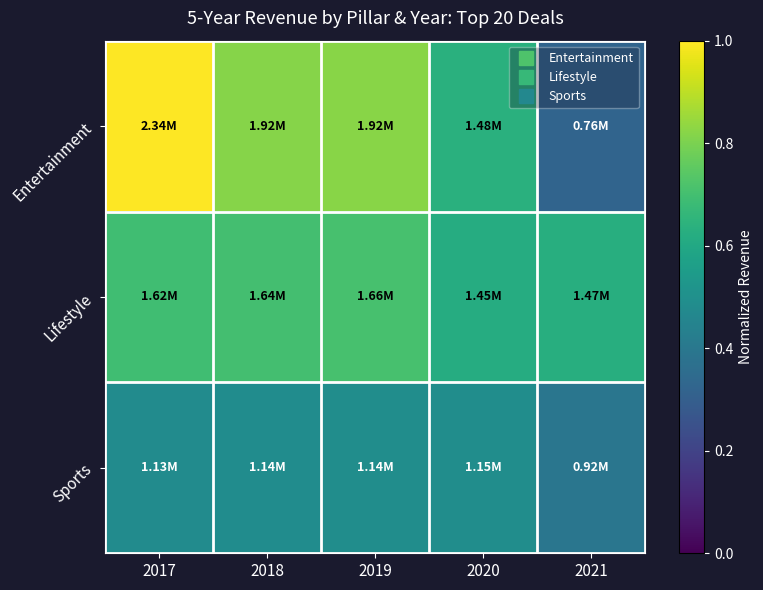

What is the total value across all series at 2017?

2.2